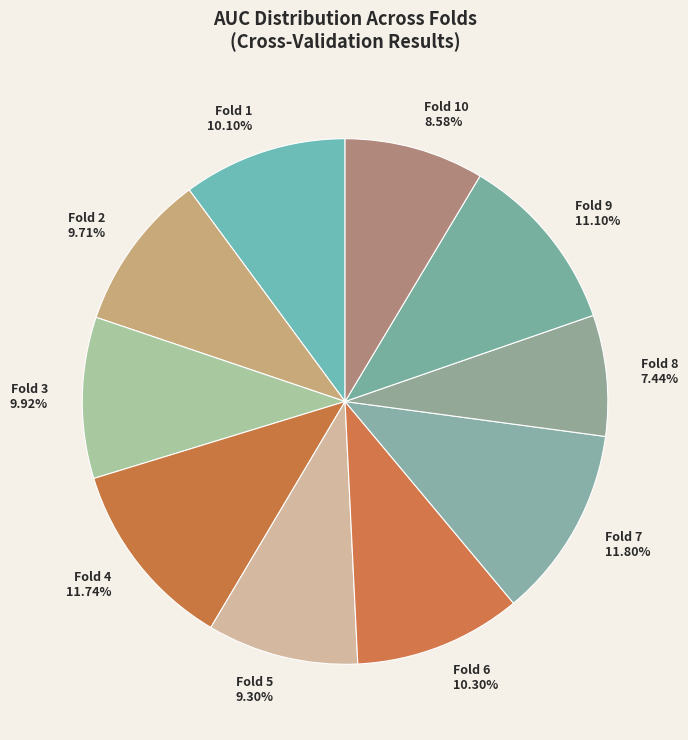

Is Fold 4 11.74% the majority of the pie?

No